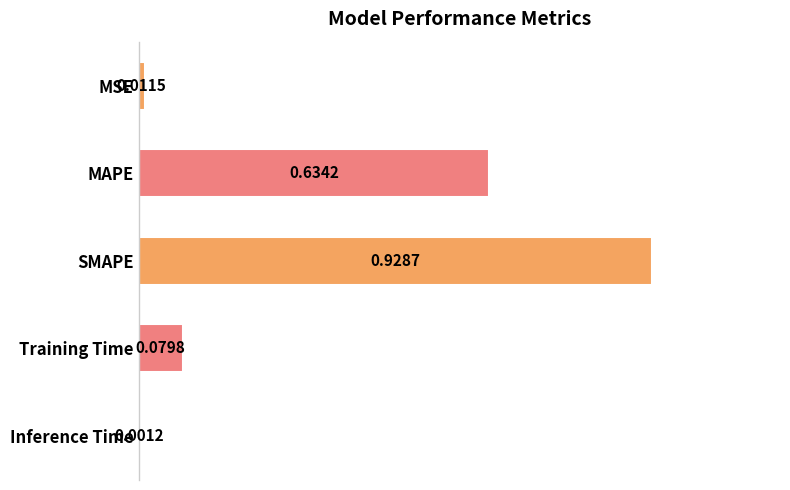

Which has a higher value, Training Time or Inference Time?

Training Time